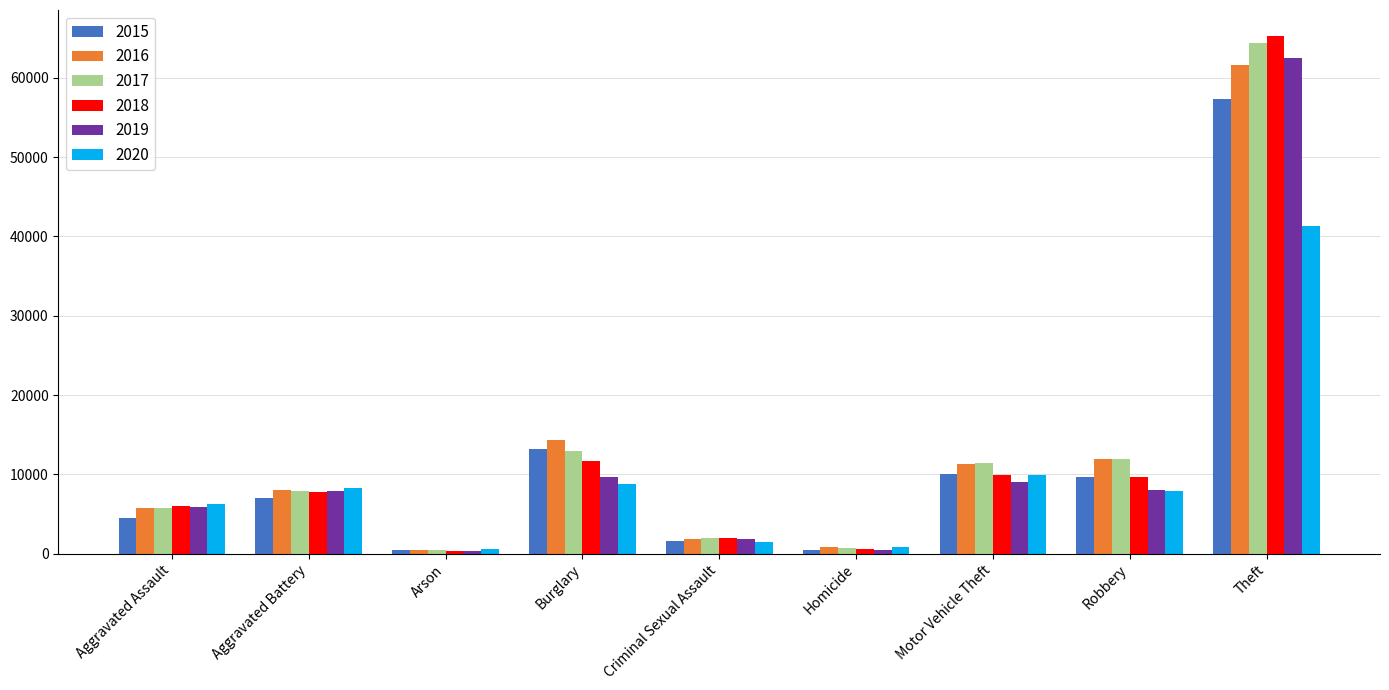

At how many categories does at least one series exceed 40290?

1